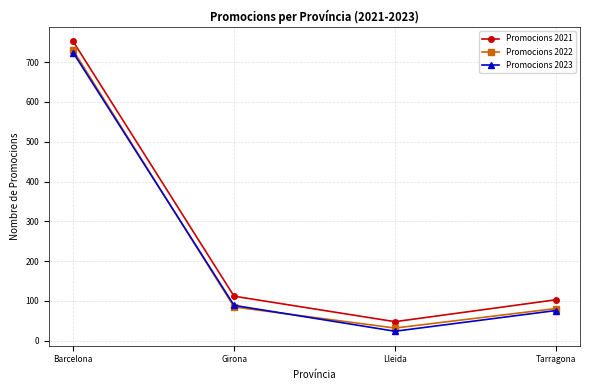

What is the value of the Promocions 2022 point at the 2nd from the left?

85